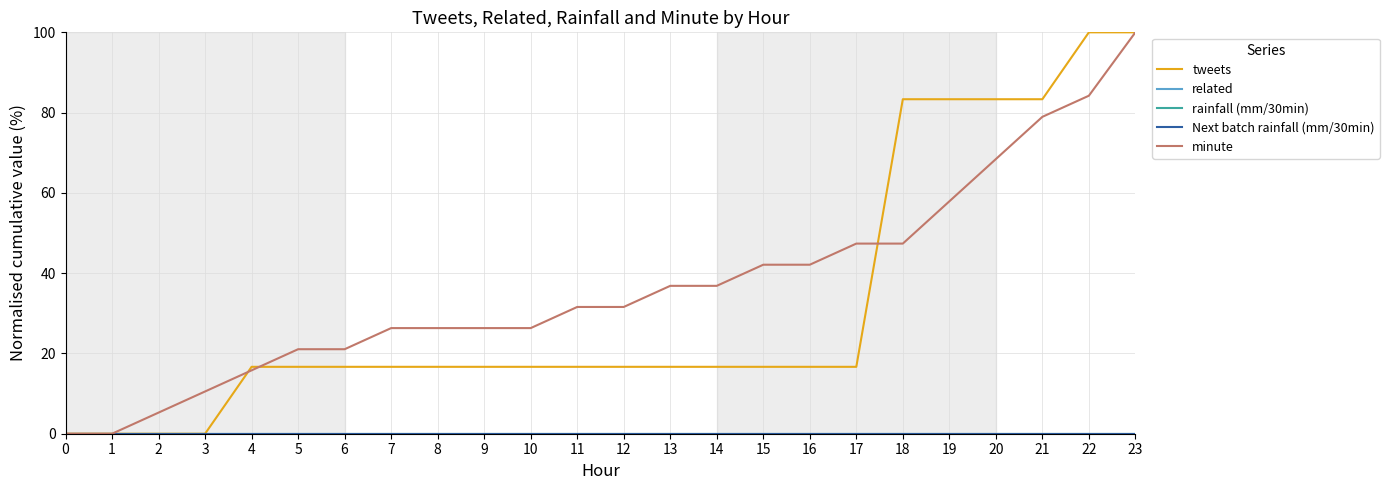

Reading right to left, list all the values displayed in this chart.

tweets: 100.0	100.0	83.3	83.3	83.3	83.3	16.7	16.7	16.7	16.7	16.7	16.7	16.7	16.7	16.7	16.7	16.7	16.7	16.7	16.7	0.0	0.0	0.0	0.0
related: 0.0	0.0	0.0	0.0	0.0	0.0	0.0	0.0	0.0	0.0	0.0	0.0	0.0	0.0	0.0	0.0	0.0	0.0	0.0	0.0	0.0	0.0	0.0	0.0
rainfall (mm/30min): 0.0	0.0	0.0	0.0	0.0	0.0	0.0	0.0	0.0	0.0	0.0	0.0	0.0	0.0	0.0	0.0	0.0	0.0	0.0	0.0	0.0	0.0	0.0	0.0
Next batch rainfall (mm/30min): 0.0	0.0	0.0	0.0	0.0	0.0	0.0	0.0	0.0	0.0	0.0	0.0	0.0	0.0	0.0	0.0	0.0	0.0	0.0	0.0	0.0	0.0	0.0	0.0
minute: 100.0	84.2	78.9	68.4	57.9	47.4	47.4	42.1	42.1	36.8	36.8	31.6	31.6	26.3	26.3	26.3	26.3	21.1	21.1	15.8	10.5	5.3	0.0	0.0